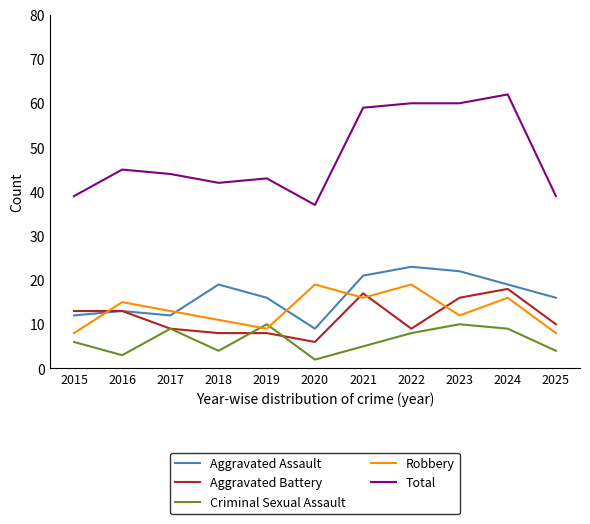

Which series has the widest spread of values?

Total